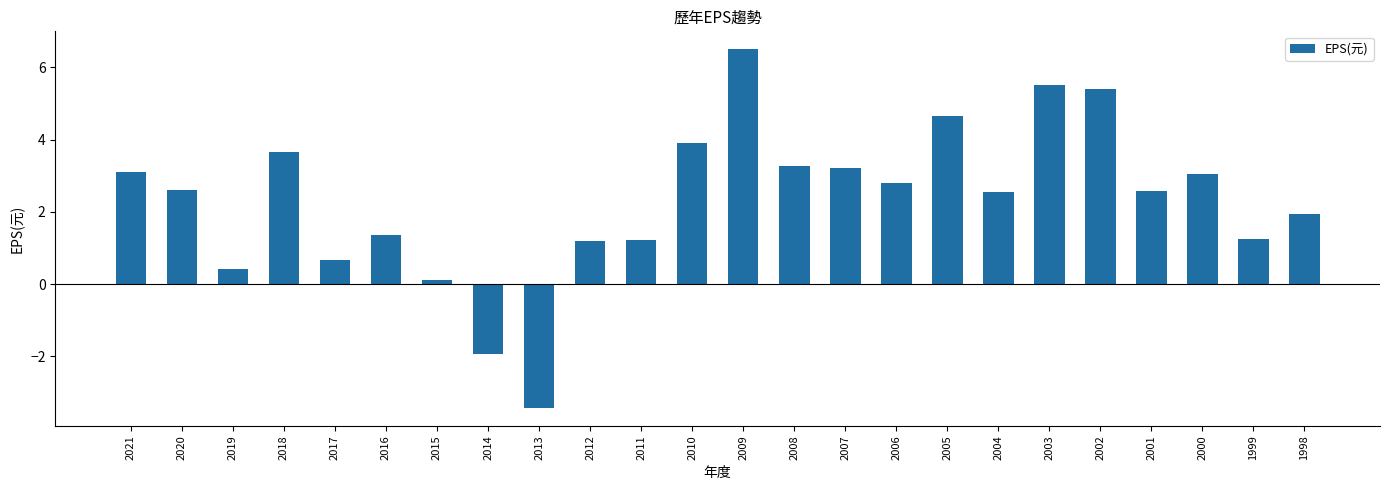

What is the value of the 11th bar from the left?

1.2